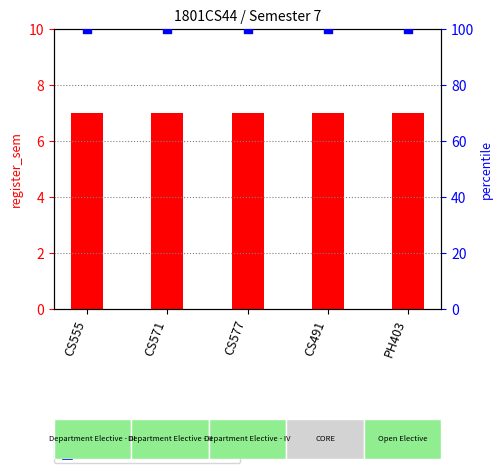

Is the value of percentile rank within the sample at CS571 greater than the value of register_sem at CS555?

Yes